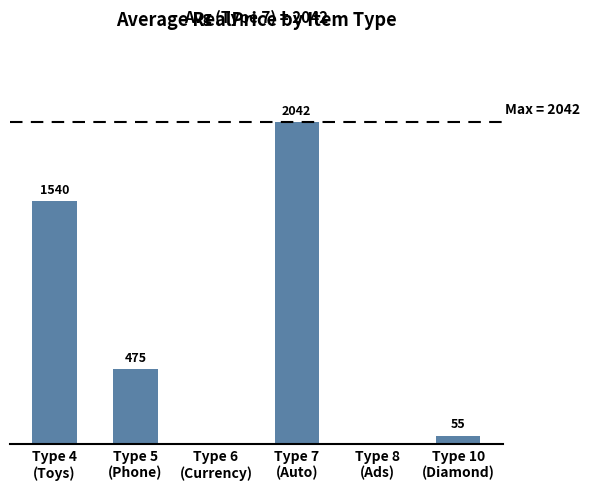

Where does the data first go above 475?

Type 4
(Toys)